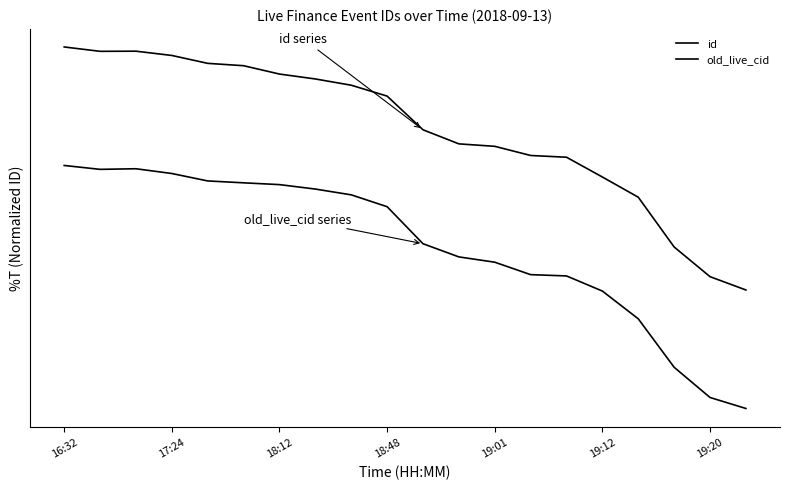

Does the chart display data point markers on the line(s)?

No